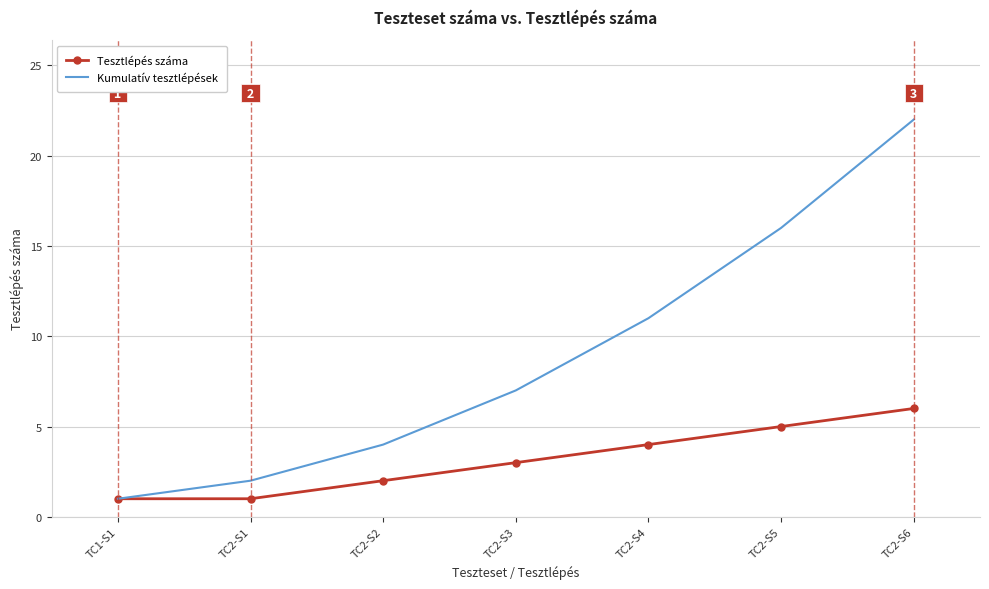

Rank the series by their average value, from highest to lowest.

Kumulatív tesztlépések, Tesztlépés száma